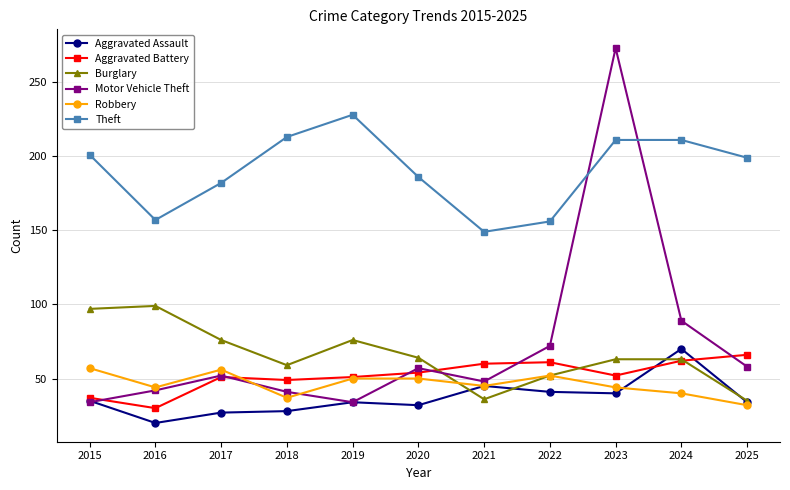

At which label is Aggravated Assault closest to 45?

2021